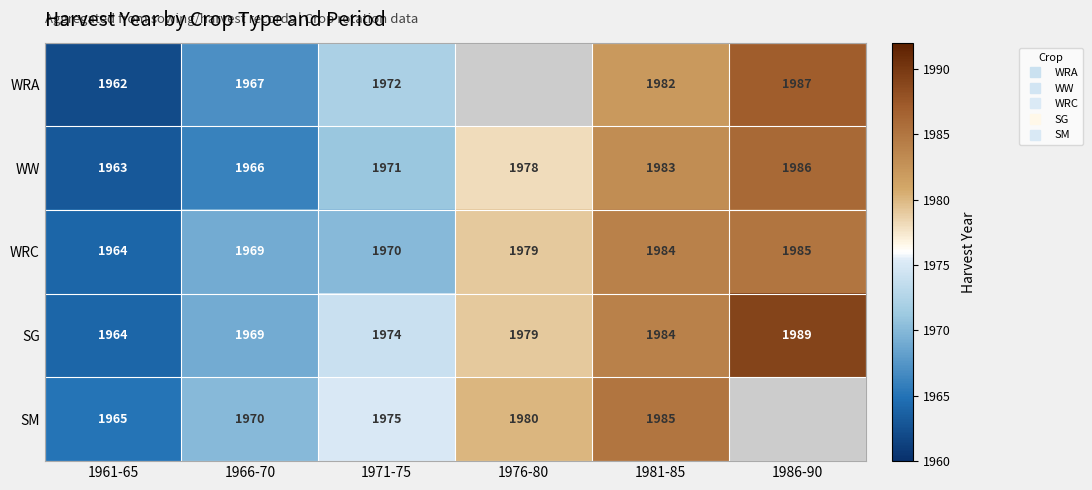

What is the difference between the WW values at 1971-75 and 1986-90?

15.0